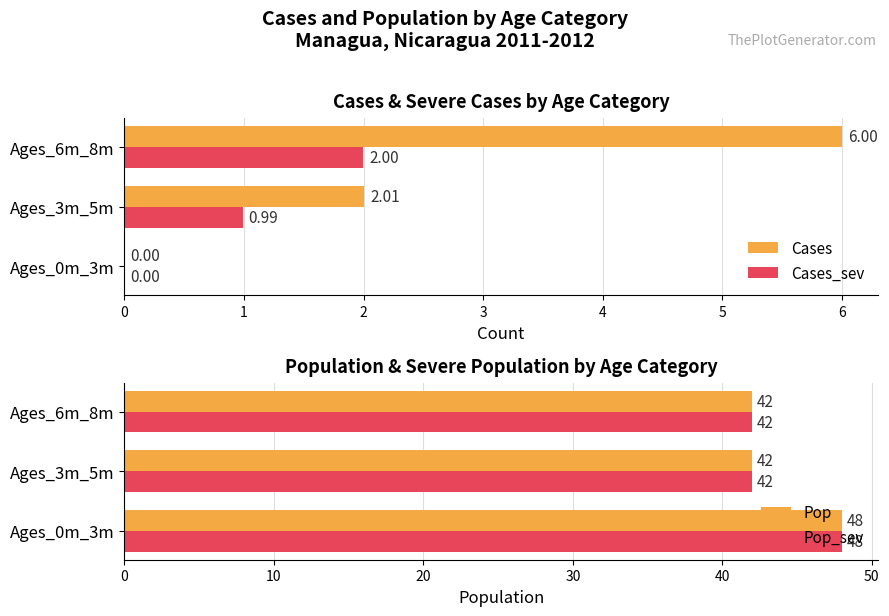

Is the value of Cases at Ages_0m_3m greater than the value of Cases_sev at Ages_6m_8m?

No